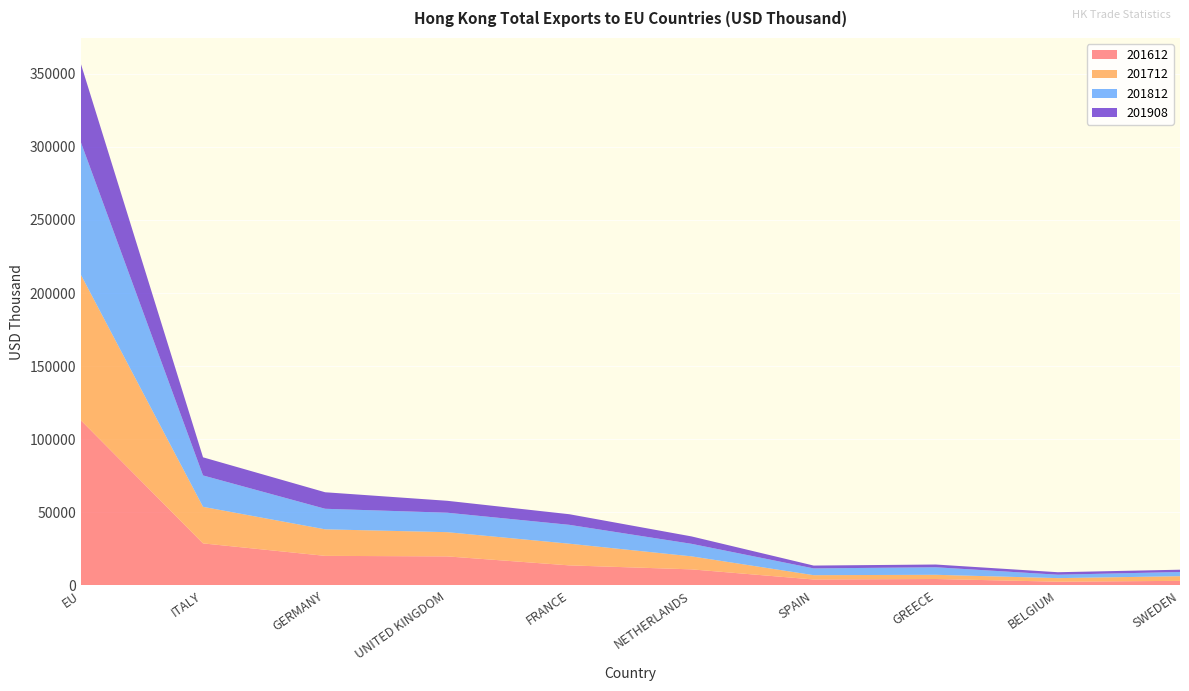

Reading left to right, extract all data points from this chart.

201612: 112947.7	28793.8	20267.5	19900.4	13753.0	11036.1	4107.6	4438.3	2607.4	3177.4
201712: 99460.8	24993.9	18134.6	16564.8	14820.0	8894.8	2953.8	2878.9	2431.7	3184.1
201812: 90597.0	21466.5	14060.1	13301.2	12903.8	8570.0	4631.0	5153.1	2337.6	2882.1
201908: 53569.2	12395.9	11290.3	8149.3	7248.7	5062.7	1935.5	1872.5	1701.2	1555.6